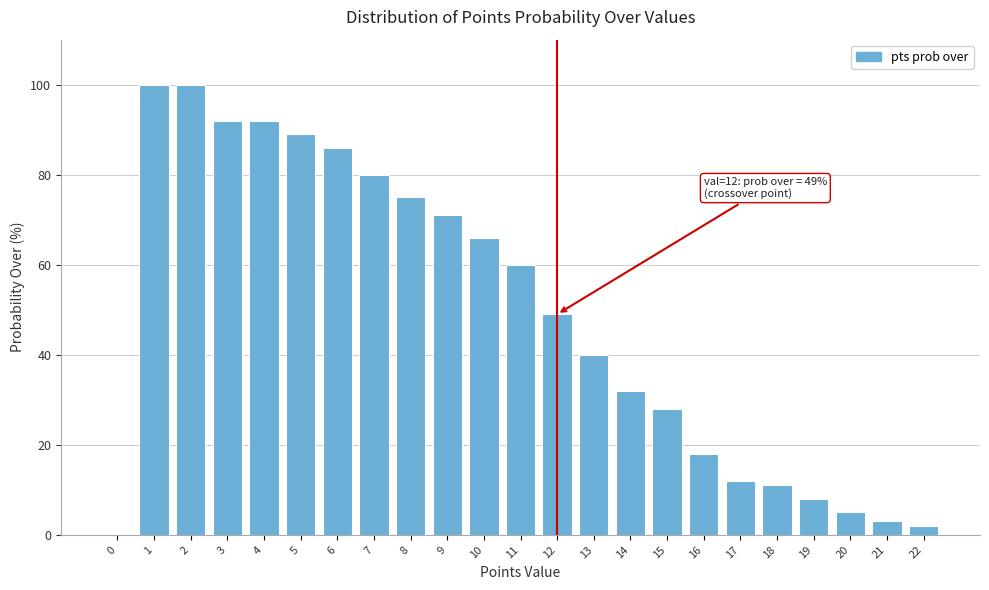

Reading right to left, list all the values displayed in this chart.

22=2	21=3	20=5	19=8	18=11	17=12	16=18	15=28	14=32	13=40	12=49	11=60	10=66	9=71	8=75	7=80	6=86	5=89	4=92	3=92	2=100	1=100	0=0